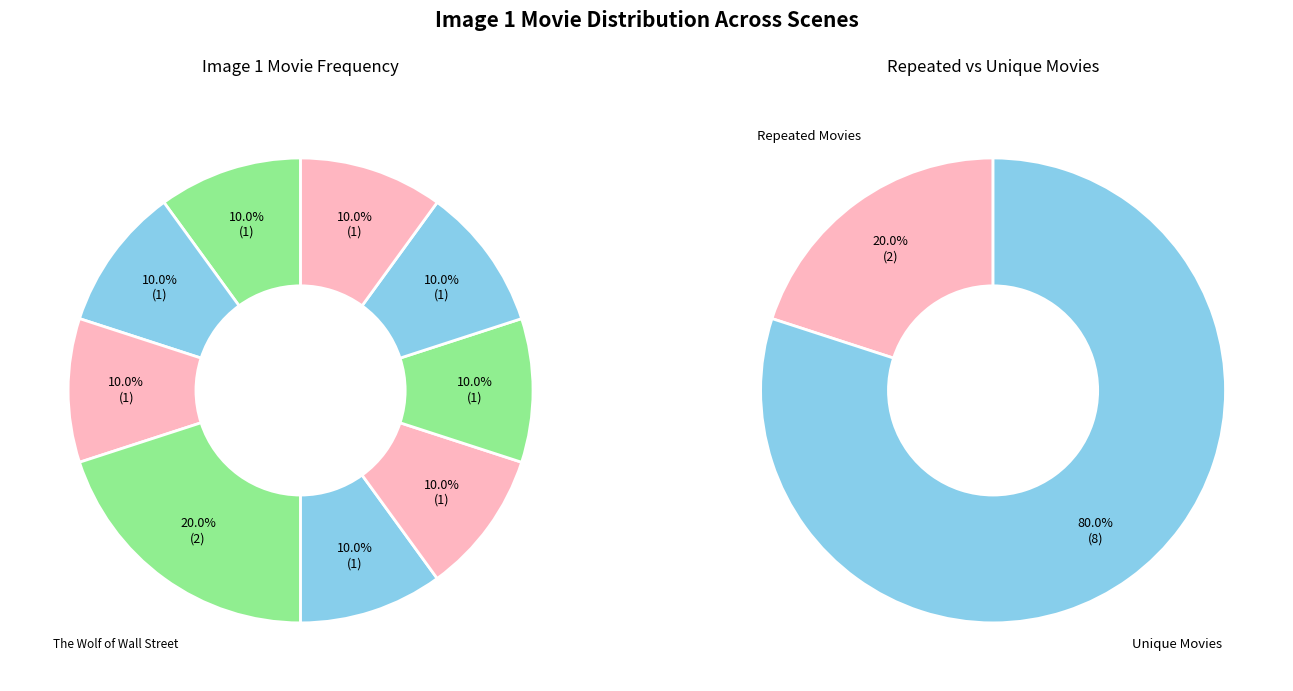

What percentage is the A Star Is Born (2018) slice, to the nearest percent?

10%